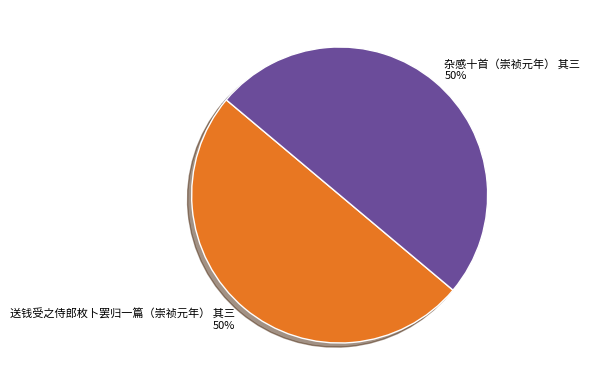

Approximately how many times larger is the value at 送钱受之侍郎枚卜罢归一篇（崇祯元年） 其三 compared to 杂感十首（崇祯元年） 其三?

1.0